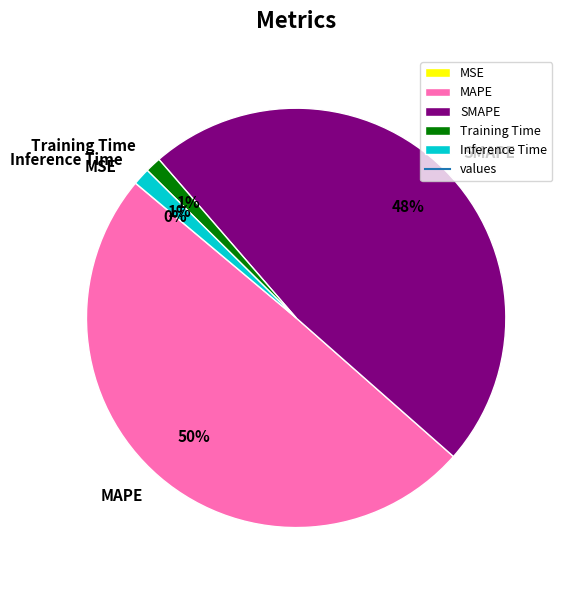

Does MAPE represent more than half of the total?

No